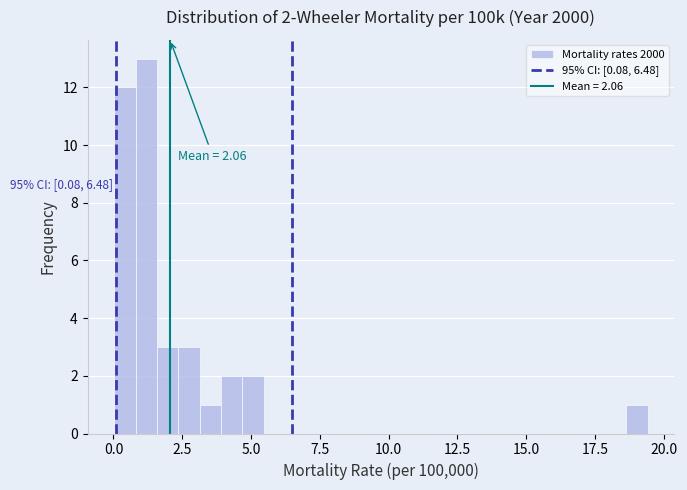

Read against the x-axis, roughly where is the centre of the tallest bar?

1.0